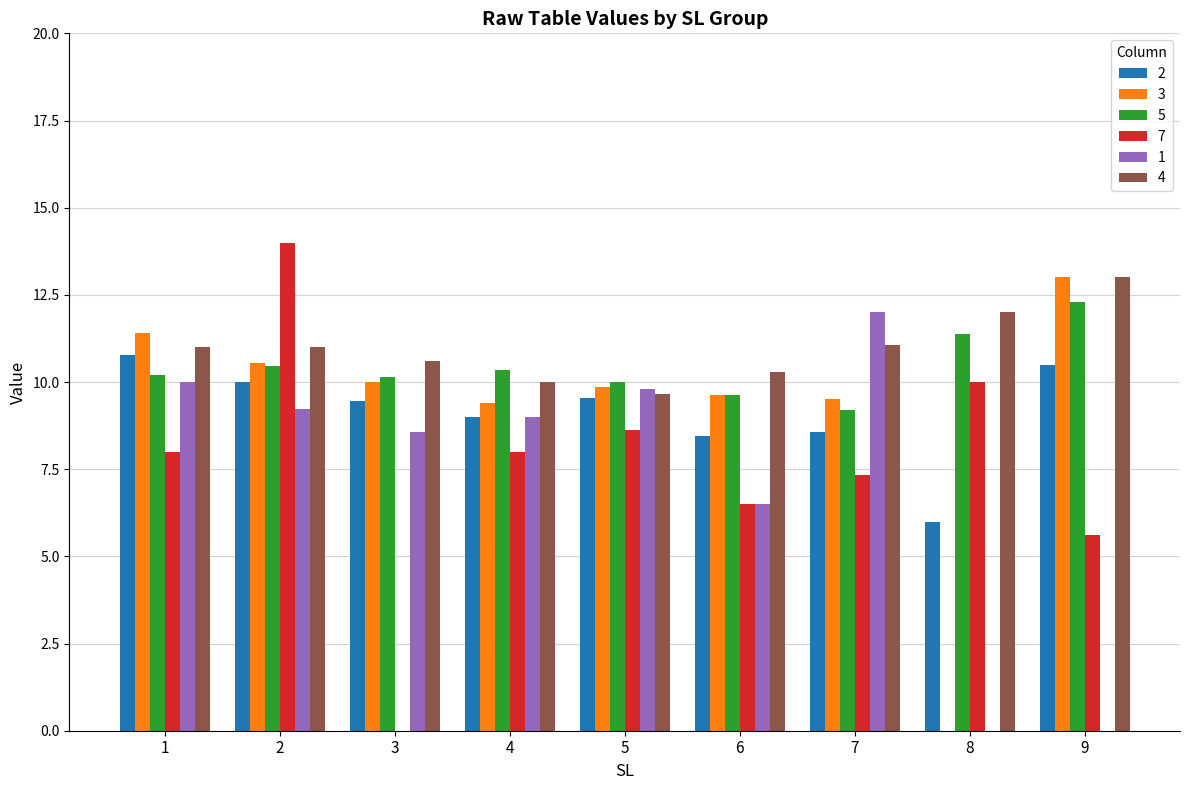

At which category is the sum across all series the highest?

2